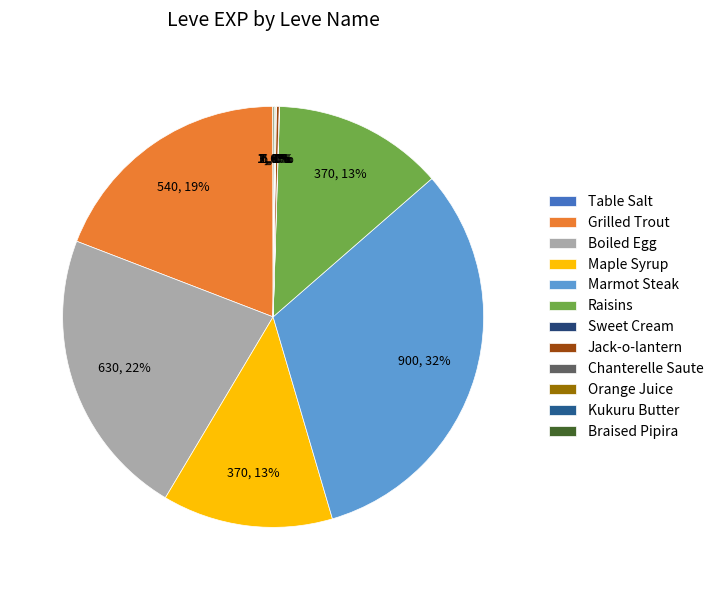

Approximately how many times larger is the value at Boiled Egg compared to Grilled Trout?

1.2